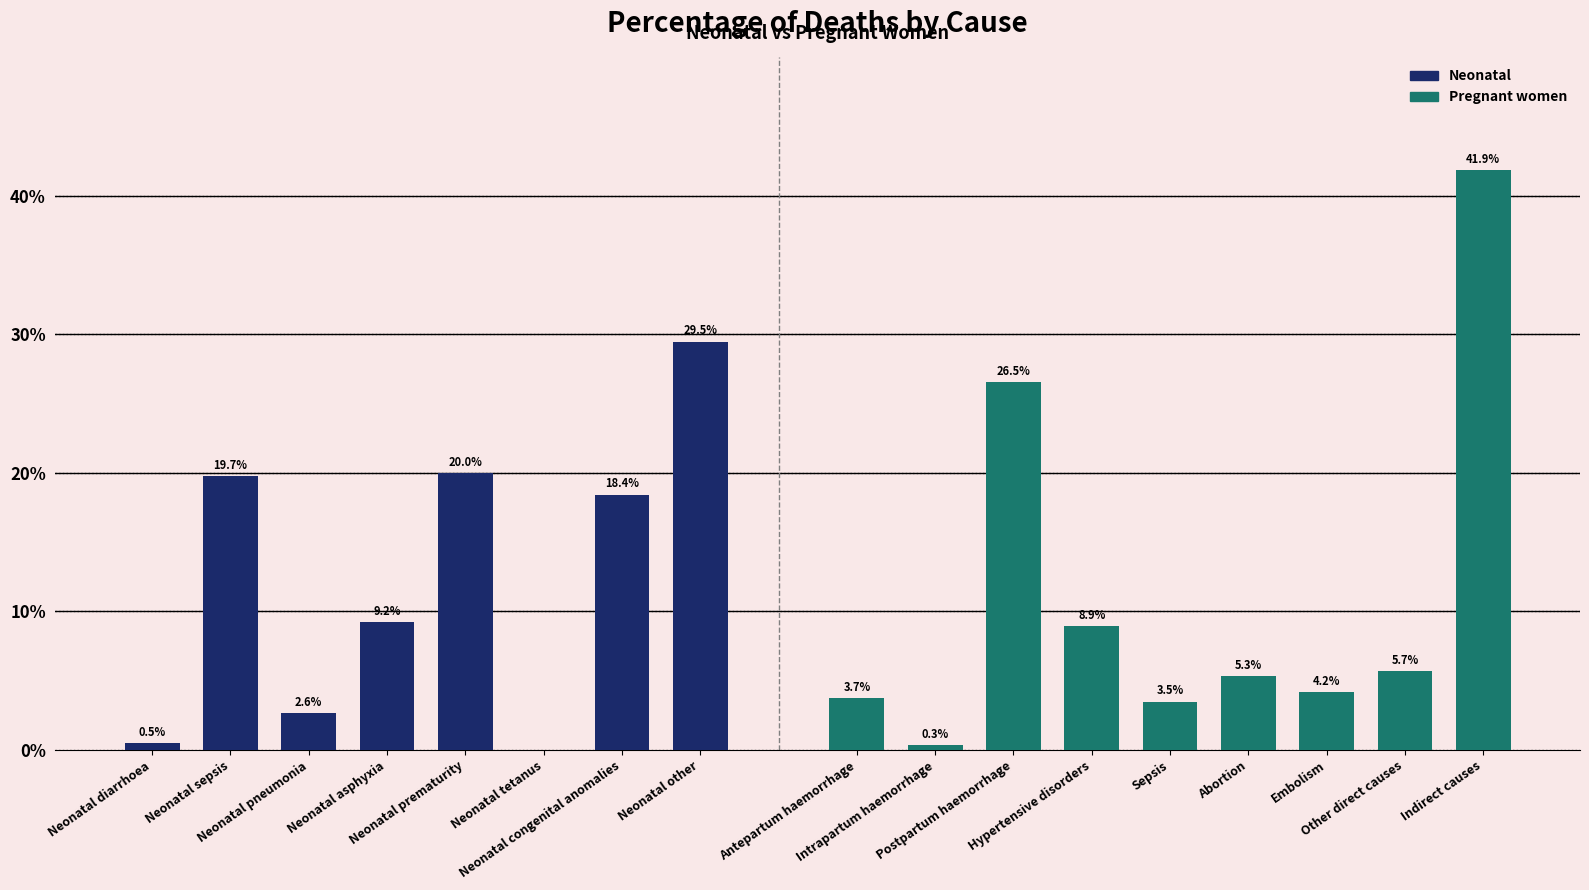

What is the ratio of the value at Neonatal prematurity to the value at Neonatal asphyxia?

2.2